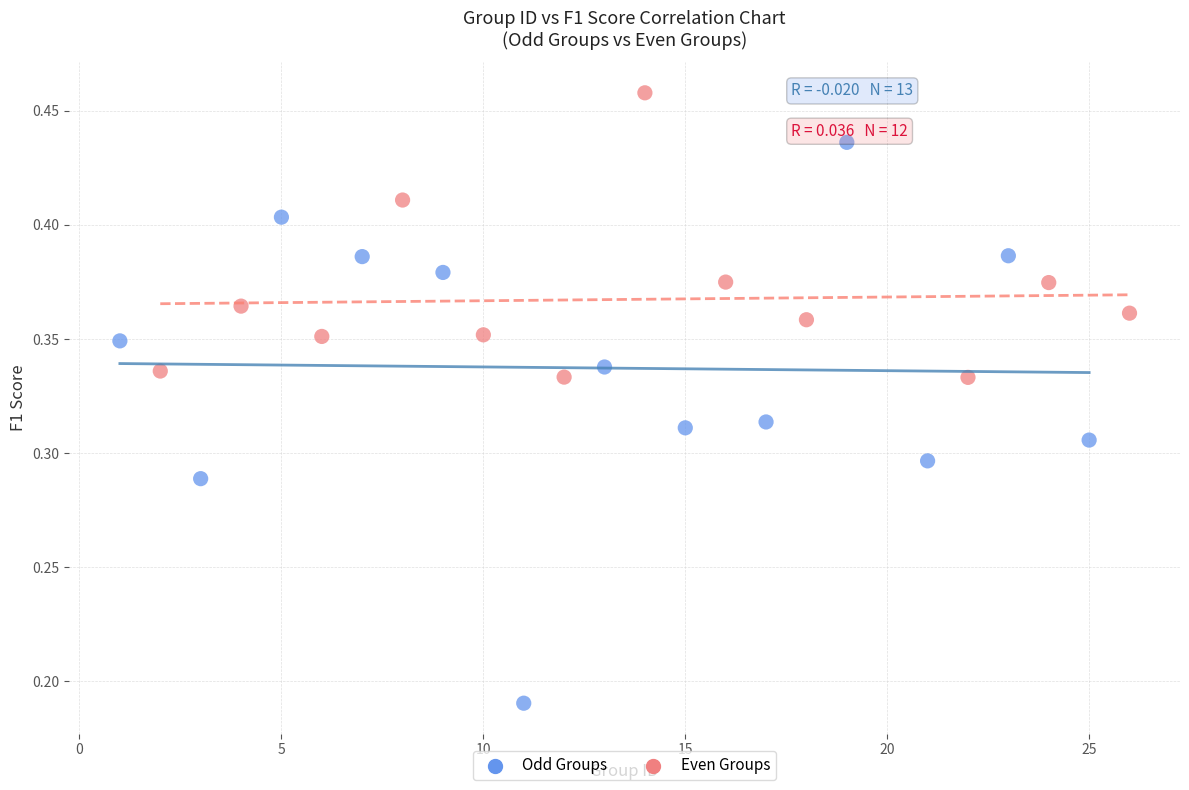

Which series has the widest spread of Y values?

Odd Groups